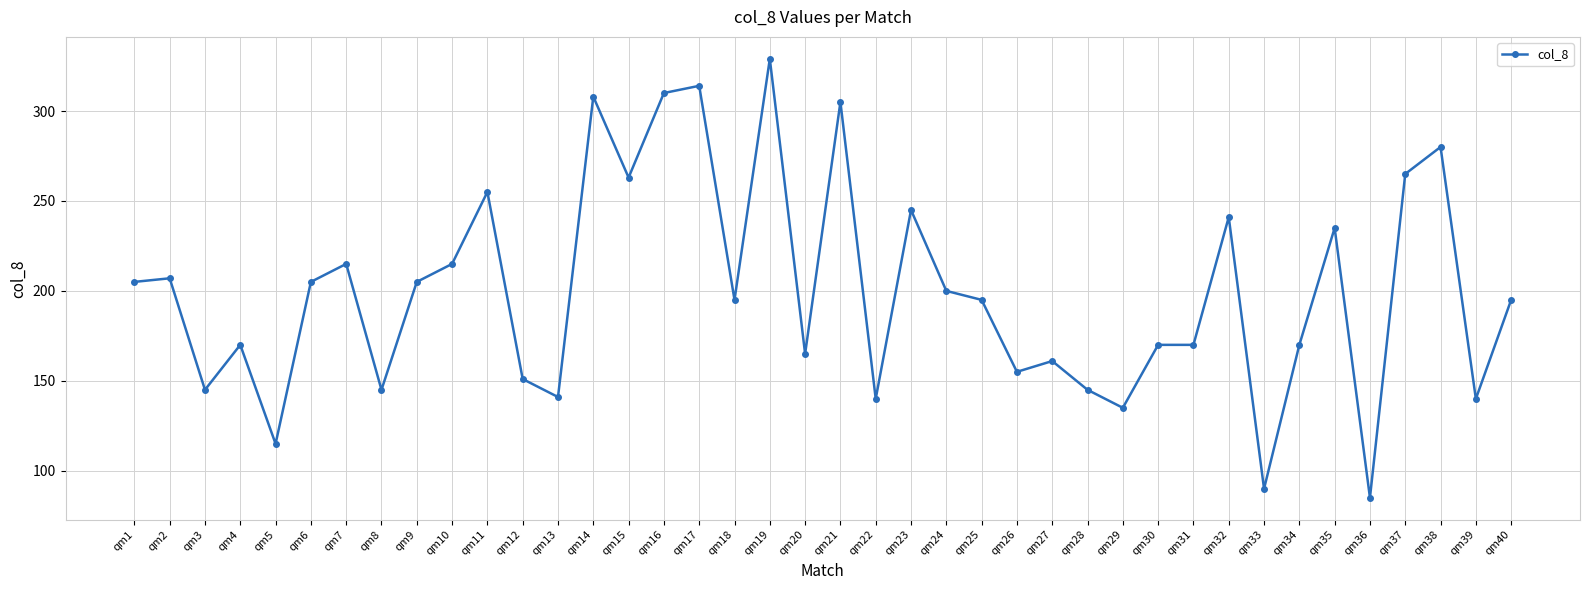

Which has a higher value, qm23 or qm6?

qm23